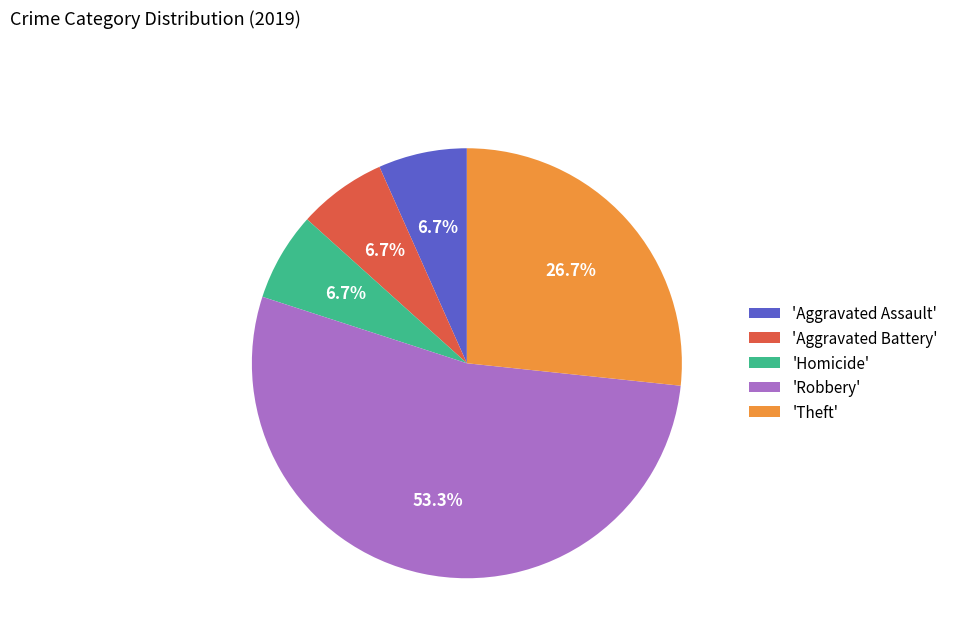

Which category has the biggest portion of the pie?

'Robbery'